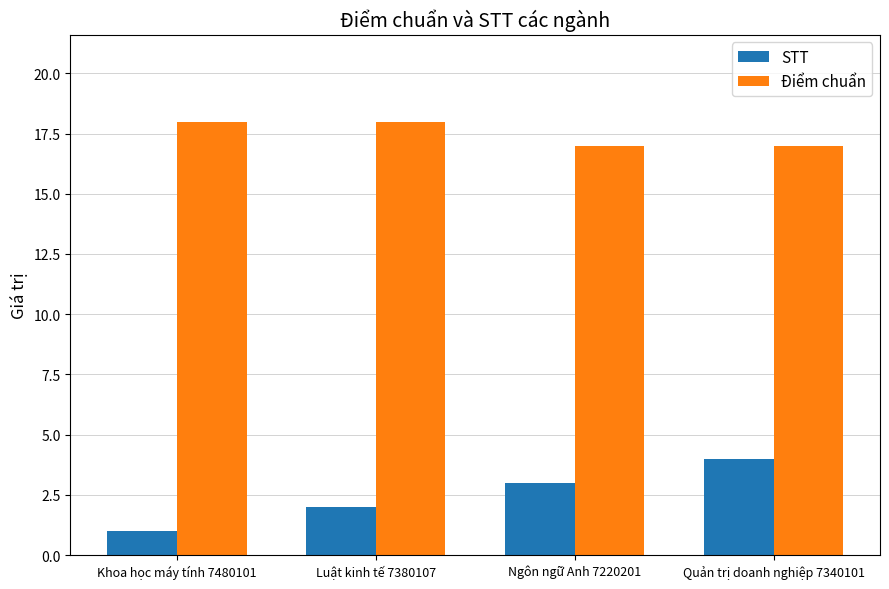

What is the approximate value of Điểm chuẩn at Ngôn ngữ Anh 7220201?

17